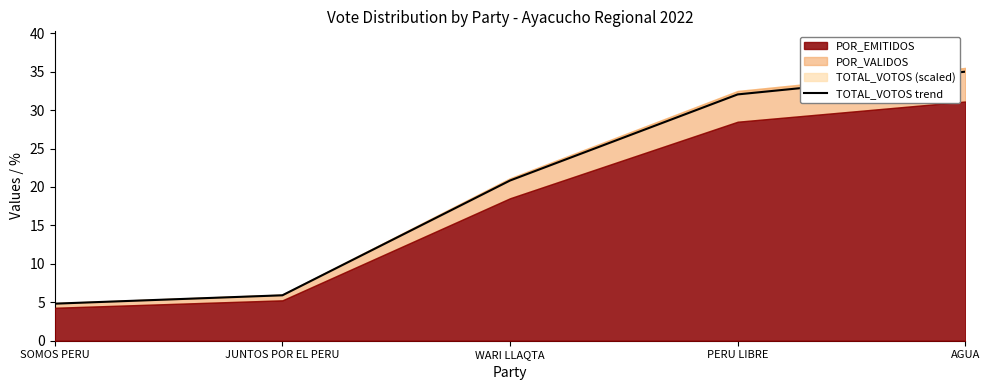

True or false: the data has more than 0 interior local peaks.

False